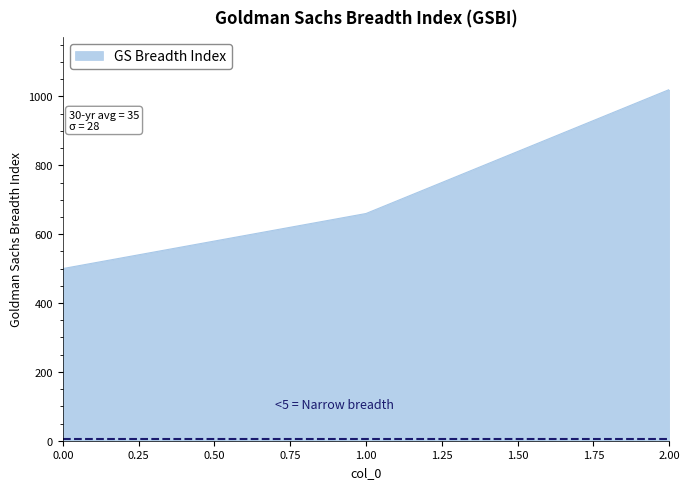

List the labels in order of value, smallest first.

0.00, 1.00, 2.00